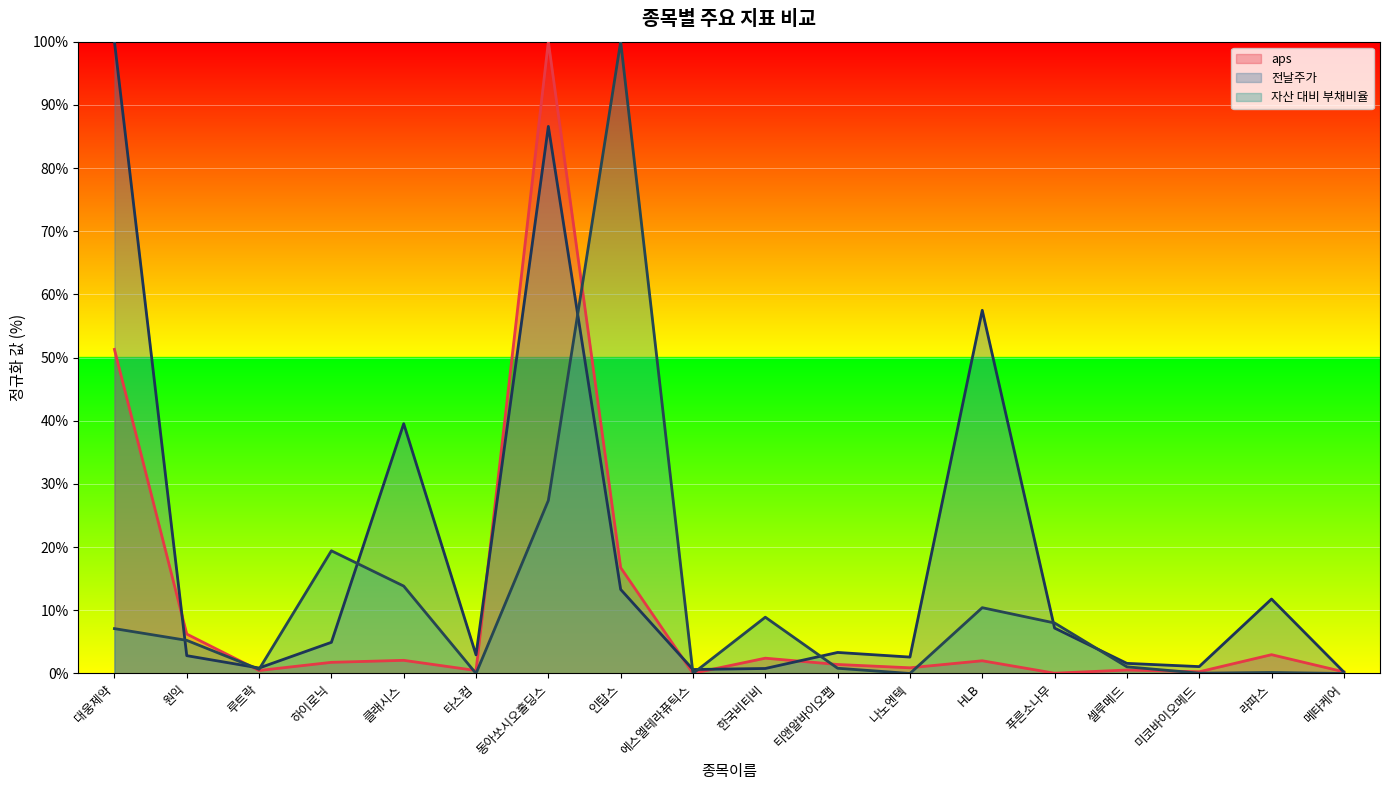

Reading left to right, transcribe all the data shown in this chart.

aps: 대웅제약=51.3	원익=6.2	루트락=0.5	하이로닉=1.8	클래시스=2.1	타스컴=0.5	동아쏘시오홀딩스=100.0	인탑스=16.8	에스엘테라퓨틱스=0.0	한국비티비=2.4	티앤알바이오팹=1.4	나노엔텍=0.9	HLB=2.0	푸른소나무=0.0	셀루메드=0.5	미코바이오메드=0.3	라파스=3.0	메타케어=0.3
자산 대비 부채비율: 대웅제약=7.1	원익=5.2	루트락=0.7	하이로닉=19.4	클래시스=13.8	타스컴=0.0	동아쏘시오홀딩스=27.4	인탑스=100.0	에스엘테라퓨틱스=0.0	한국비티비=8.9	티앤알바이오팹=0.8	나노엔텍=0.0	HLB=10.4	푸른소나무=8.0	셀루메드=1.1	미코바이오메드=0.1	라파스=0.2	메타케어=0.0
전날주가: 대웅제약=100.0	원익=2.8	루트락=0.9	하이로닉=4.9	클래시스=39.5	타스컴=2.9	동아쏘시오홀딩스=86.6	인탑스=13.3	에스엘테라퓨틱스=0.6	한국비티비=0.8	티앤알바이오팹=3.3	나노엔텍=2.6	HLB=57.5	푸른소나무=7.2	셀루메드=1.6	미코바이오메드=1.1	라파스=11.8	메타케어=0.2